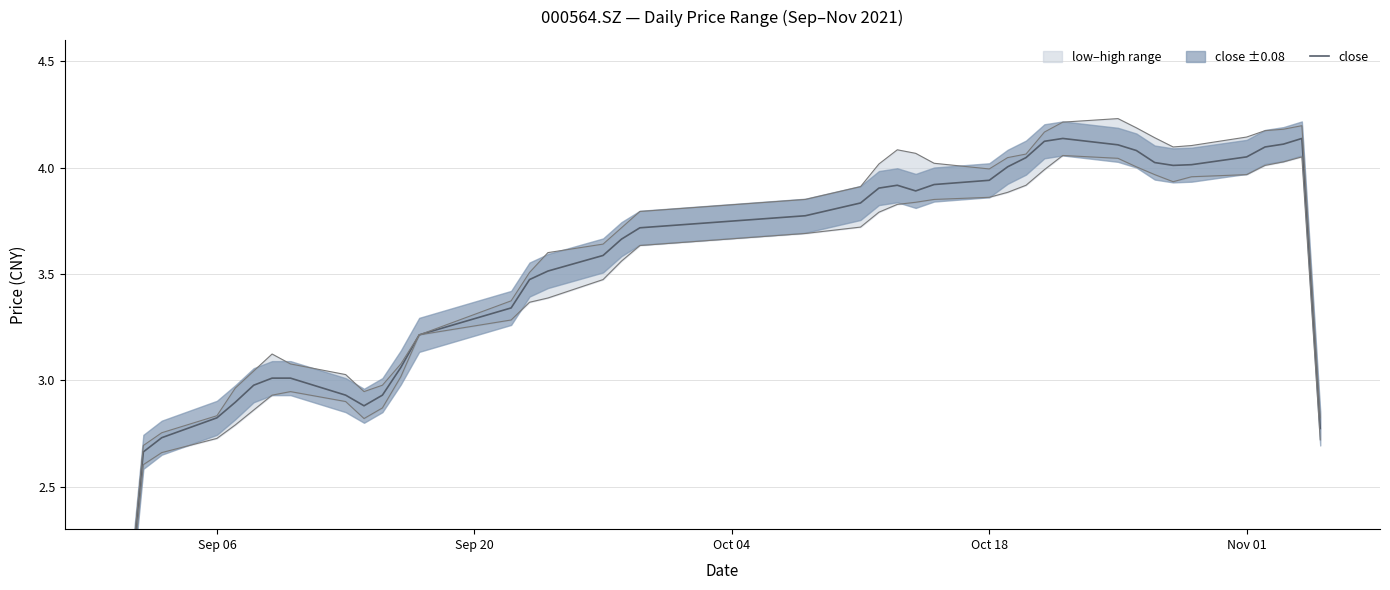

How many values are below 3?

10